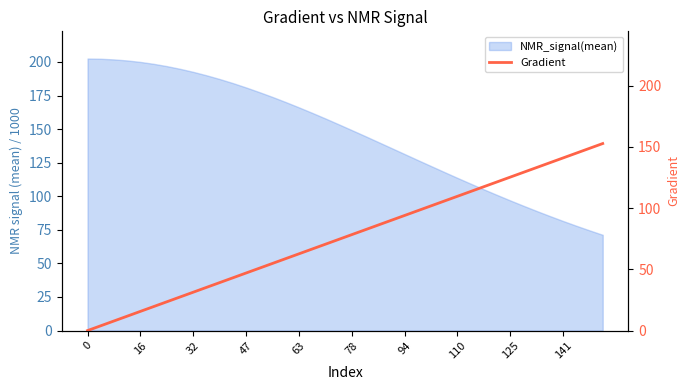

Between 110 and 19, which is larger?

19